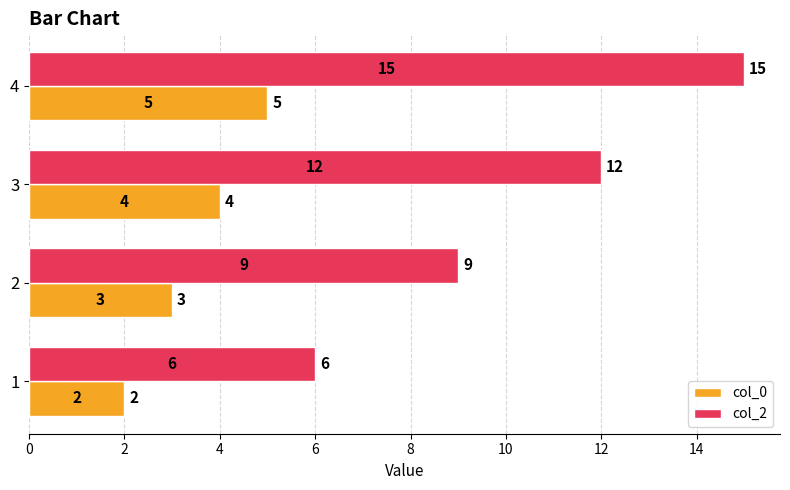

How many series are shown in this chart?

2